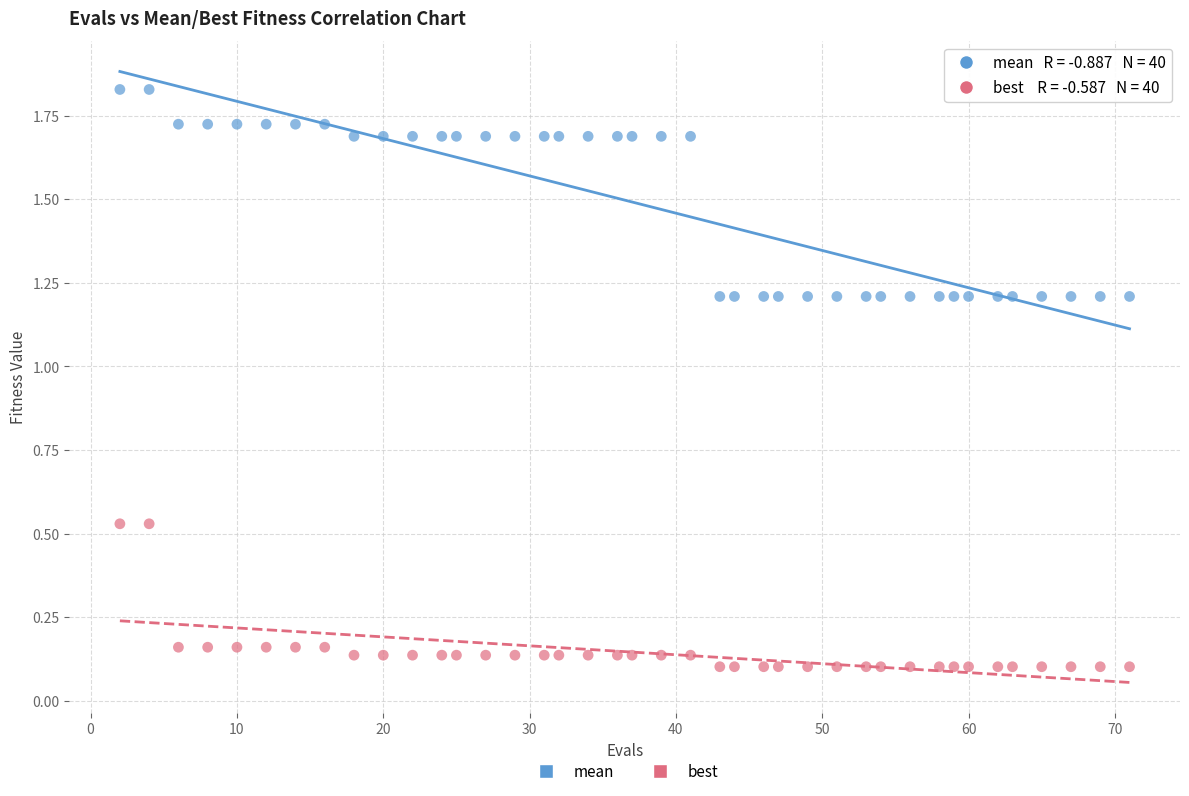

Across all data points, what is the range of X values (max minus min)?

69.0